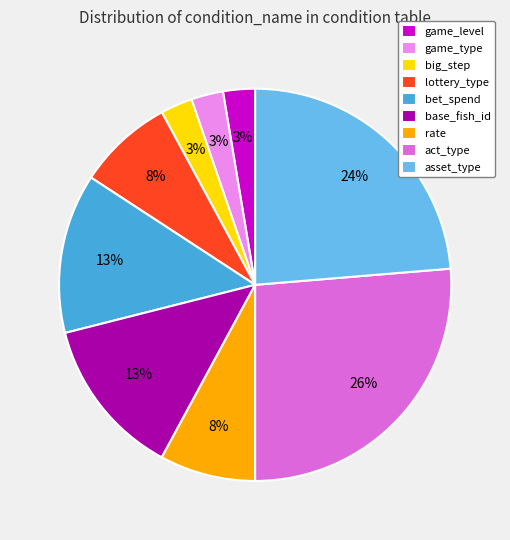

How many slices are in this pie chart?

9